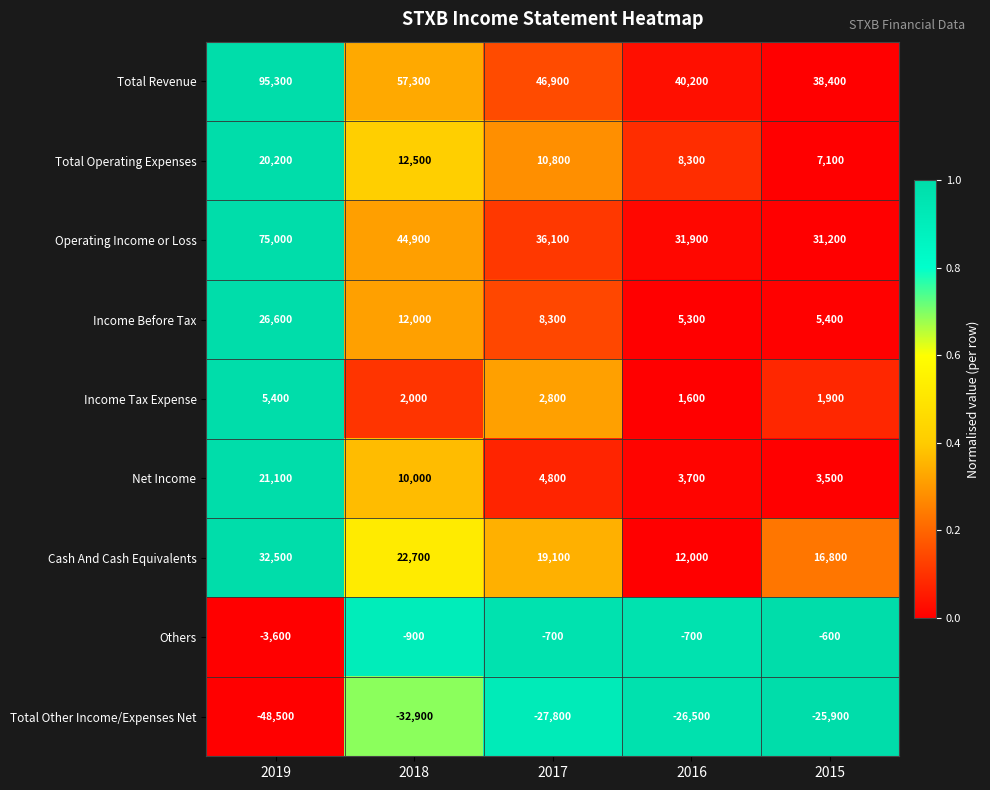

What value does the Income Before Tax series have at 2017?

8300